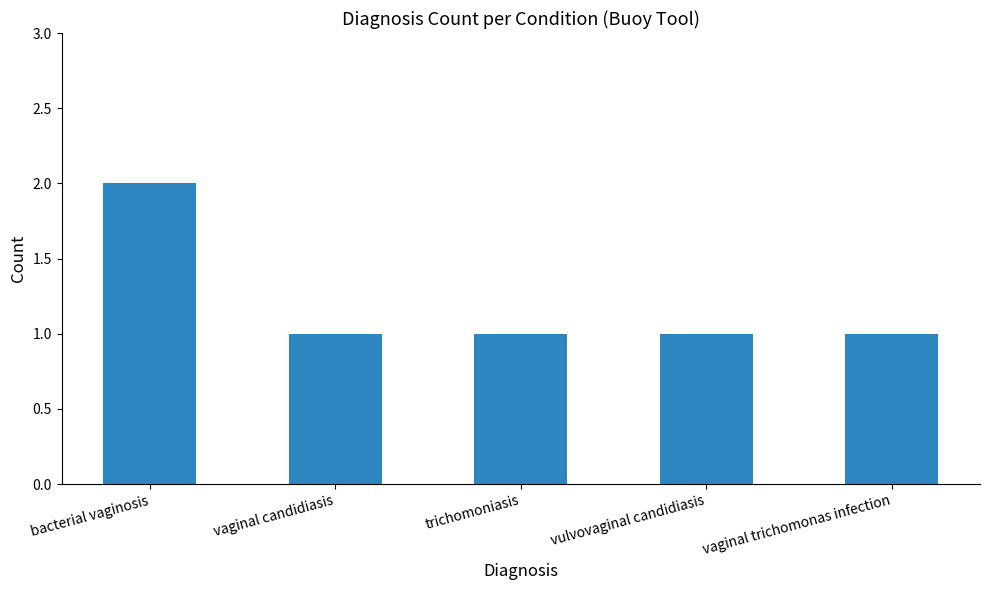

What is the difference between the maximum and minimum values?

1